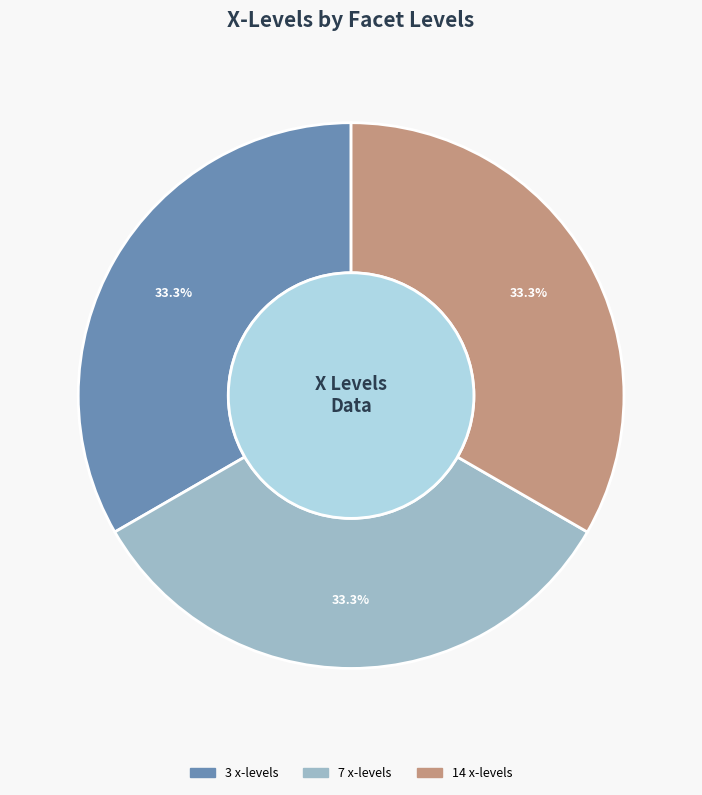

Is there a majority slice in this chart?

No